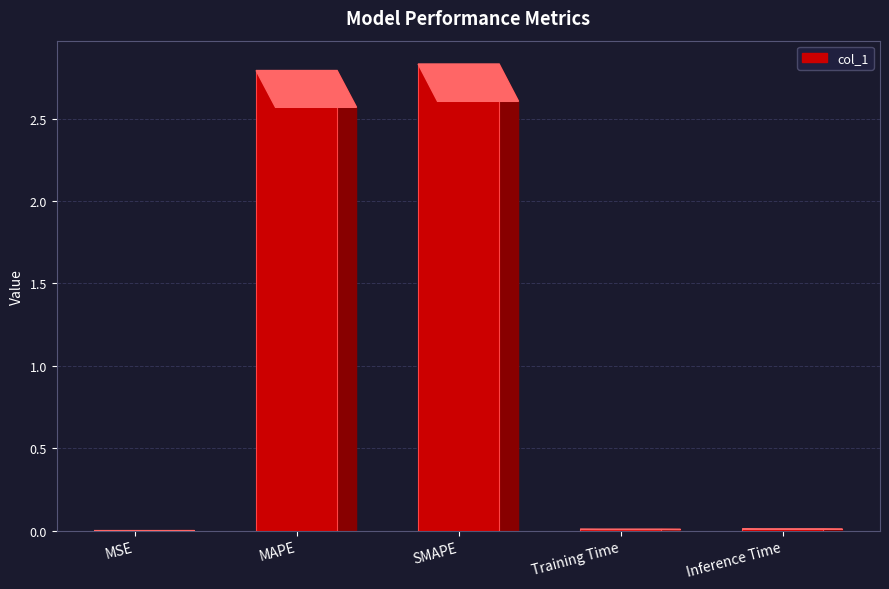

Between Inference Time and SMAPE, which is larger?

SMAPE